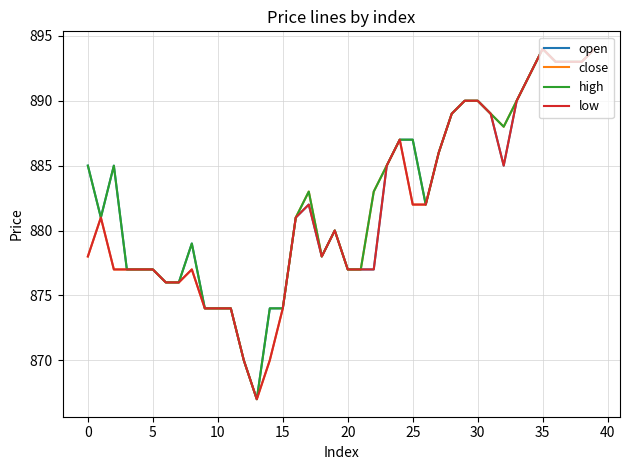

What is the smallest value displayed?

867